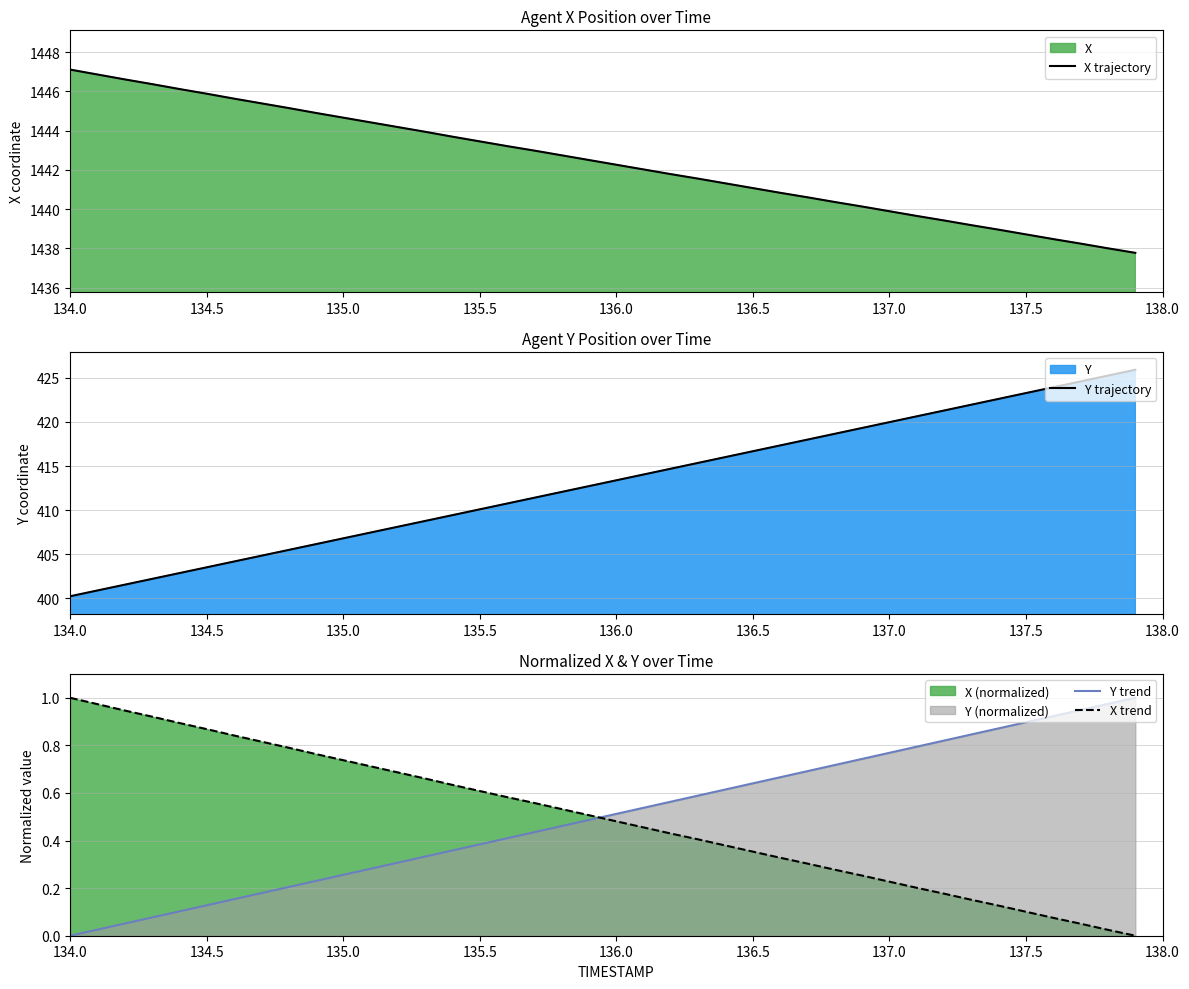

What is the minimum value for Y trajectory?

400.2